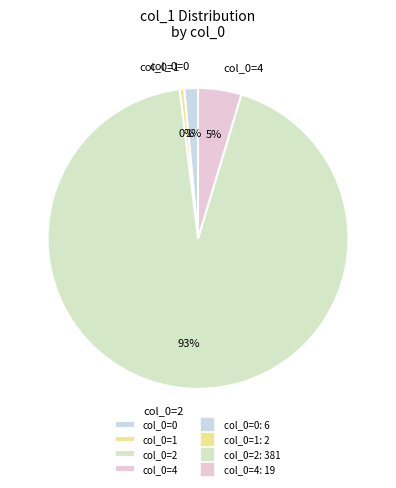

To the nearest percent, what is the average slice percentage?

25%